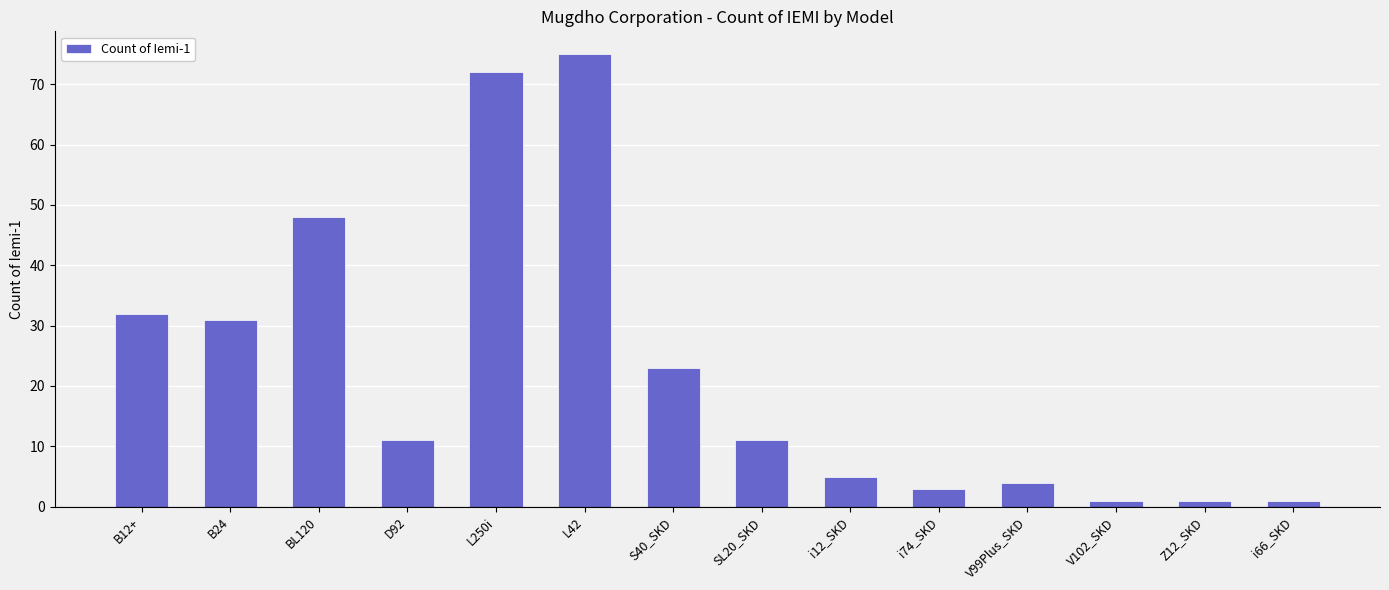

Is it true that the value at L42 is 75?

True